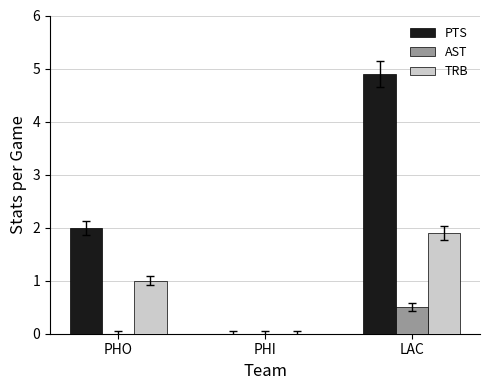

What is the sum of all AST values?

0.5